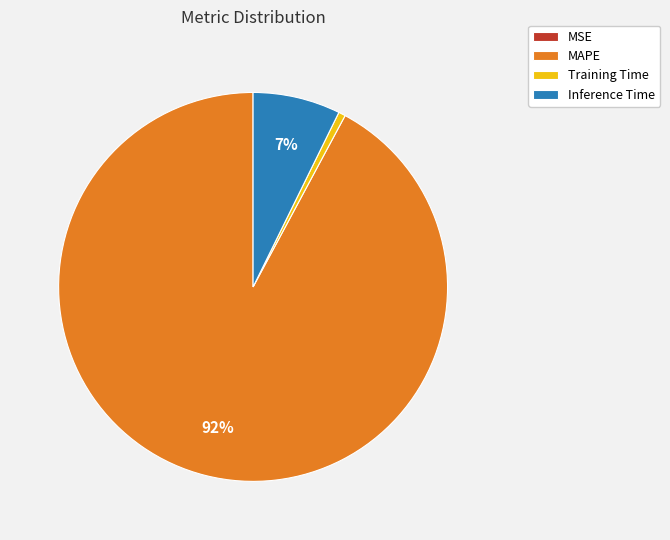

What percentage is the Training Time slice, to the nearest percent?

1%